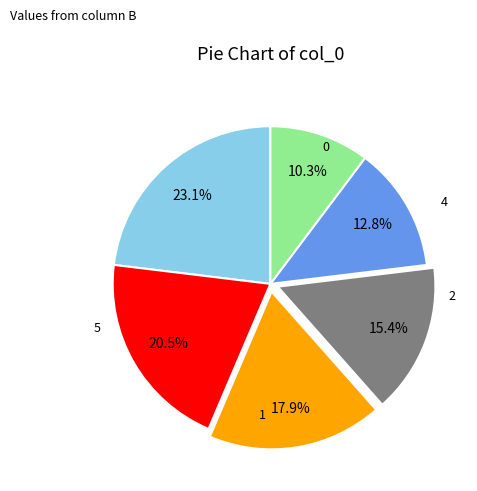

Is there any slice that represents more than half of the pie?

No